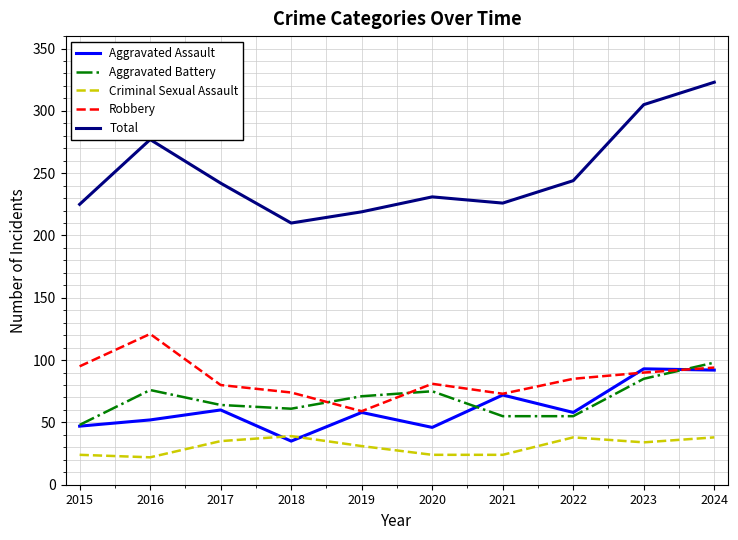

What is the difference between the second highest and second lowest values in the Criminal Sexual Assault series?

14